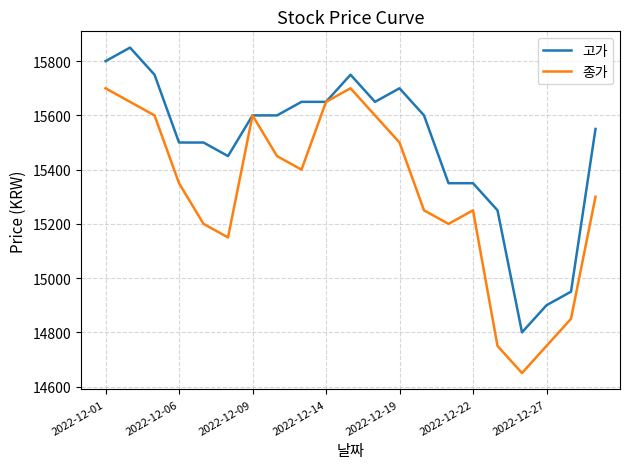

What is the smallest value displayed?

14650